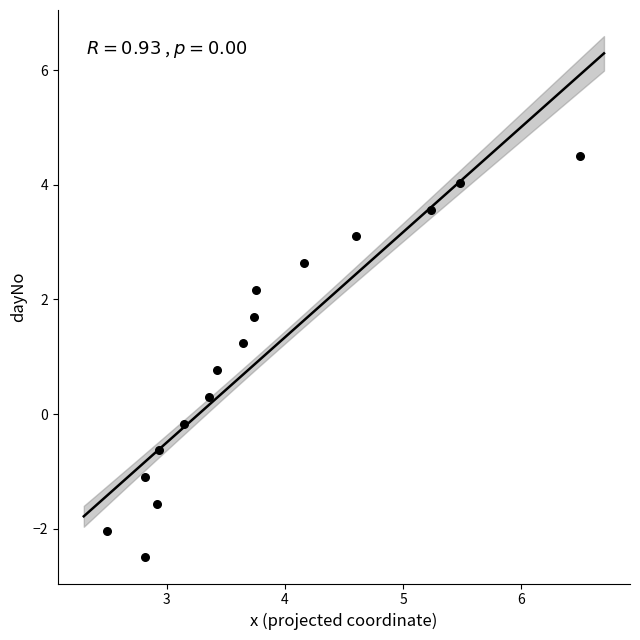

What is the range of Y values (max minus min)?

7.0